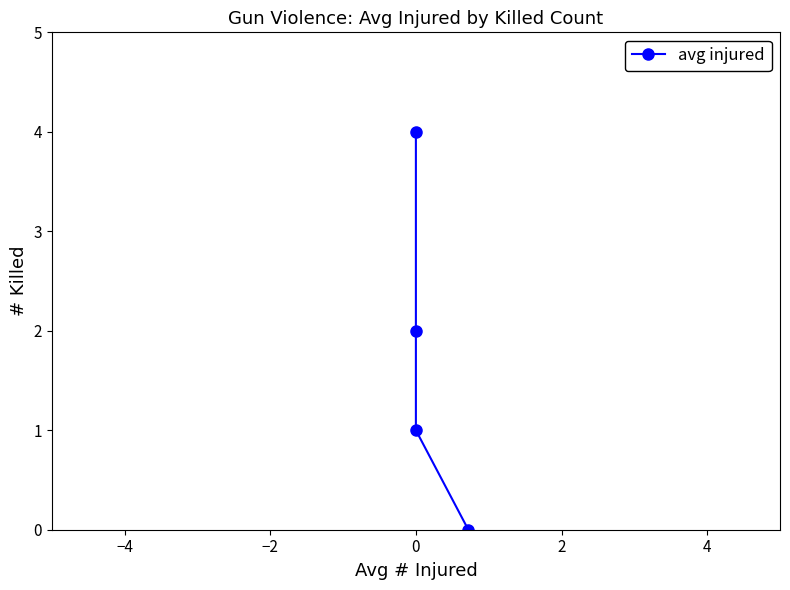

What position from the left is 0?

4